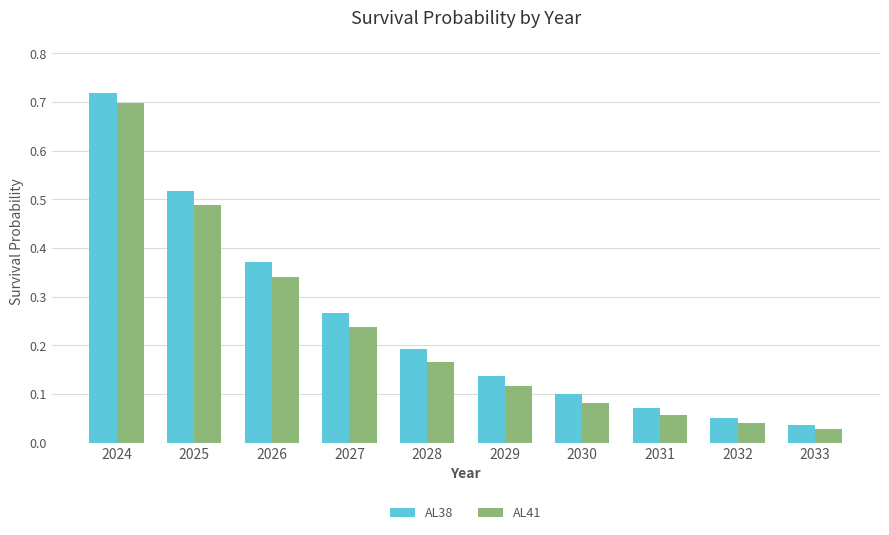

At how many categories does at least one series exceed 0?

10